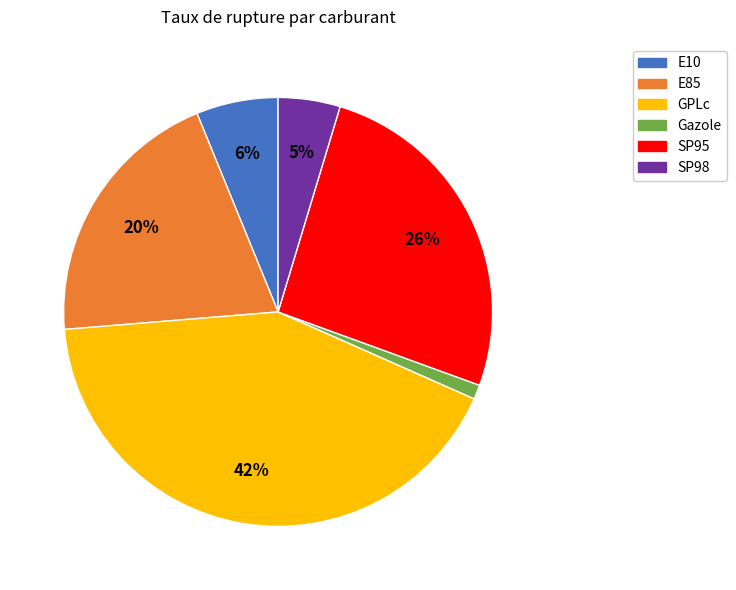

The SP95 slice represents 21% of the pie. True or false?

False